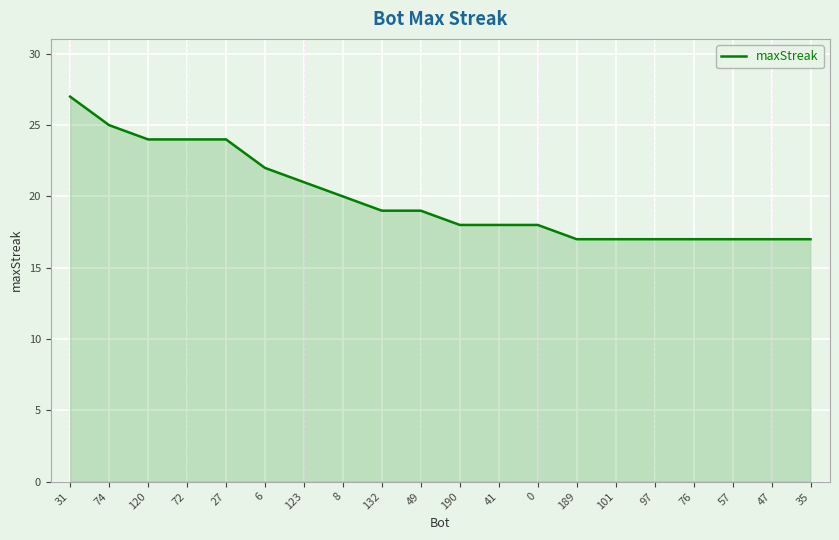

What position from the left is 41?

12